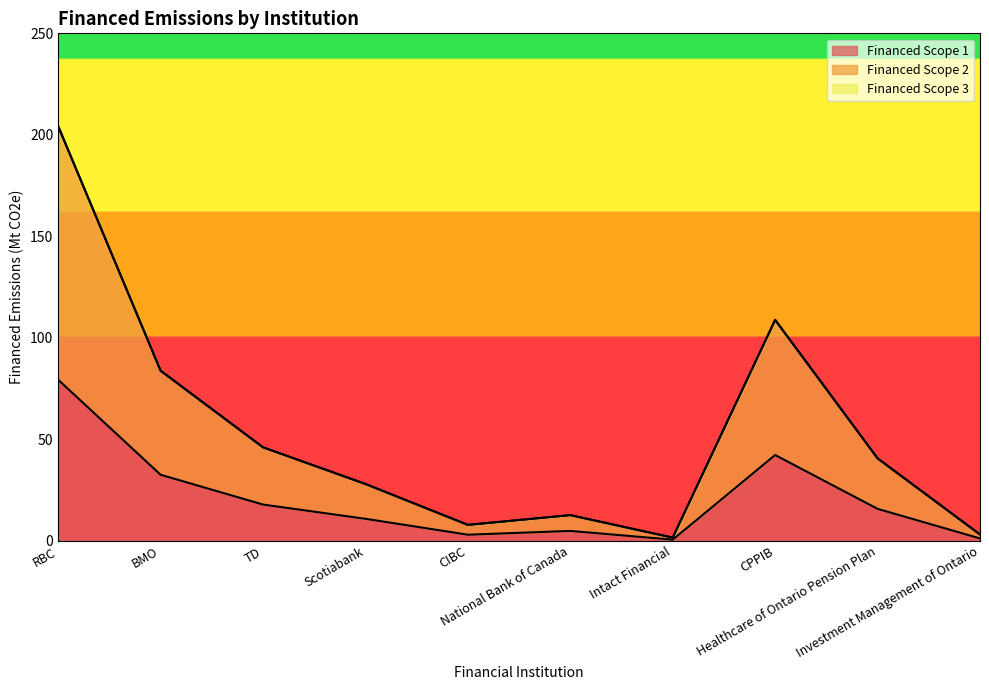

Reading left to right, extract all data points from this chart.

Financed Scope 1: 79.4	32.6	17.9	10.9	3.1	4.9	0.6	42.3	15.8	1.2
Financed Scope 2: 204.2	83.8	46.1	28.0	7.9	12.7	1.6	108.9	40.7	3.2